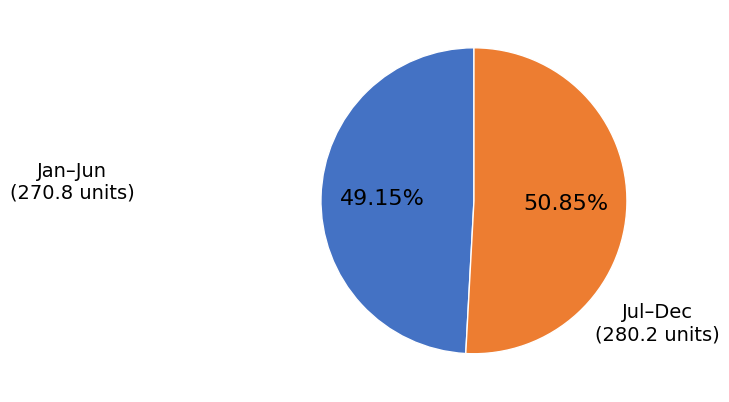

Is there a majority slice in this chart?

Yes